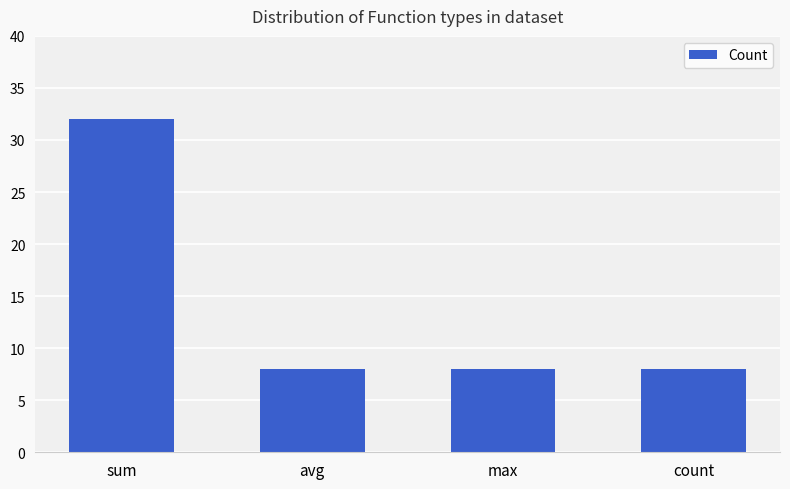

True or false: the data shows 32 at sum.

True